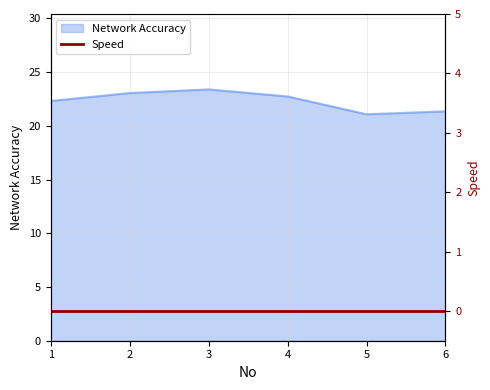

What is the ratio of the value at 5 to the value at 6?

1.0